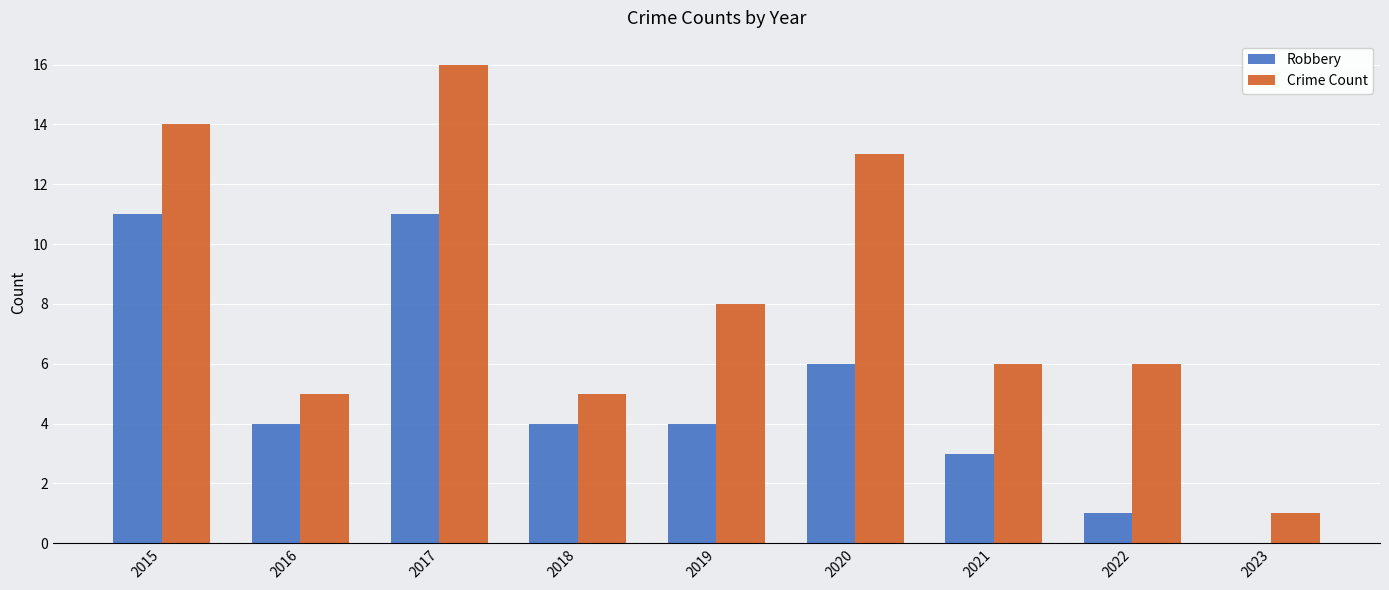

Read the Crime Count value at 2018.

5